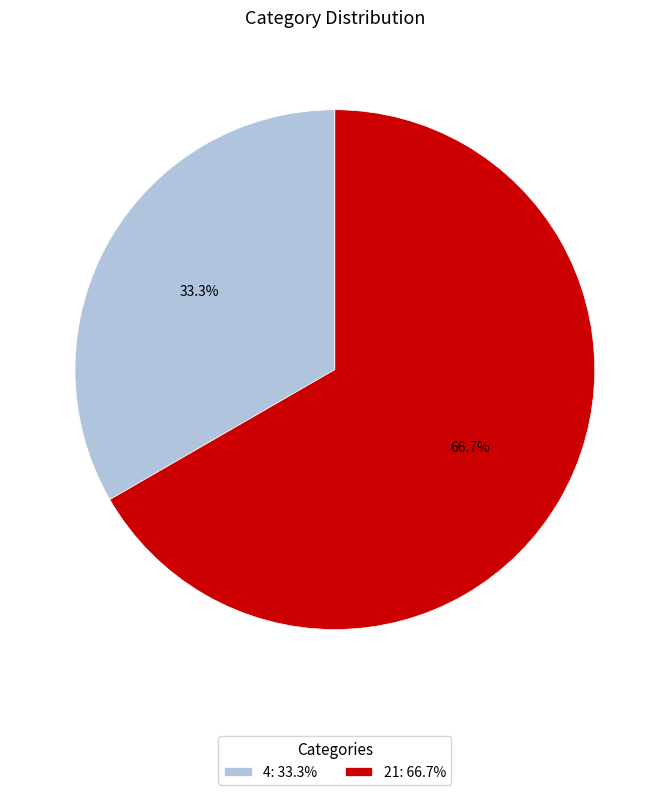

Count the number of slices in the pie.

2